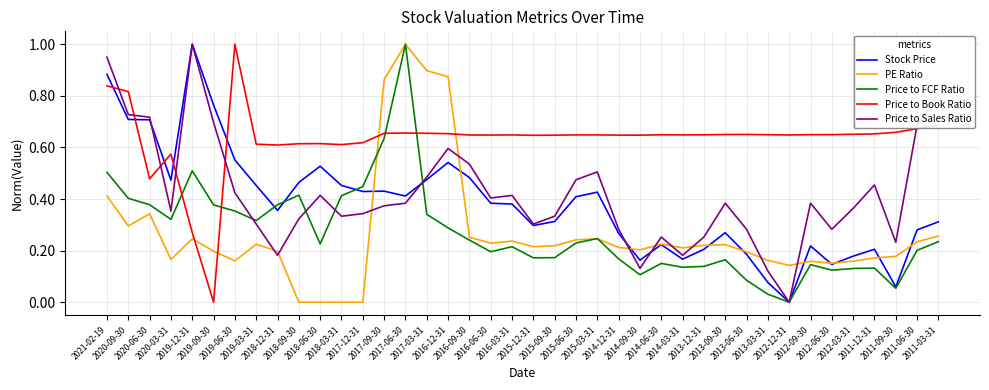

Which series has the largest total across all categories?

Price to Book Ratio